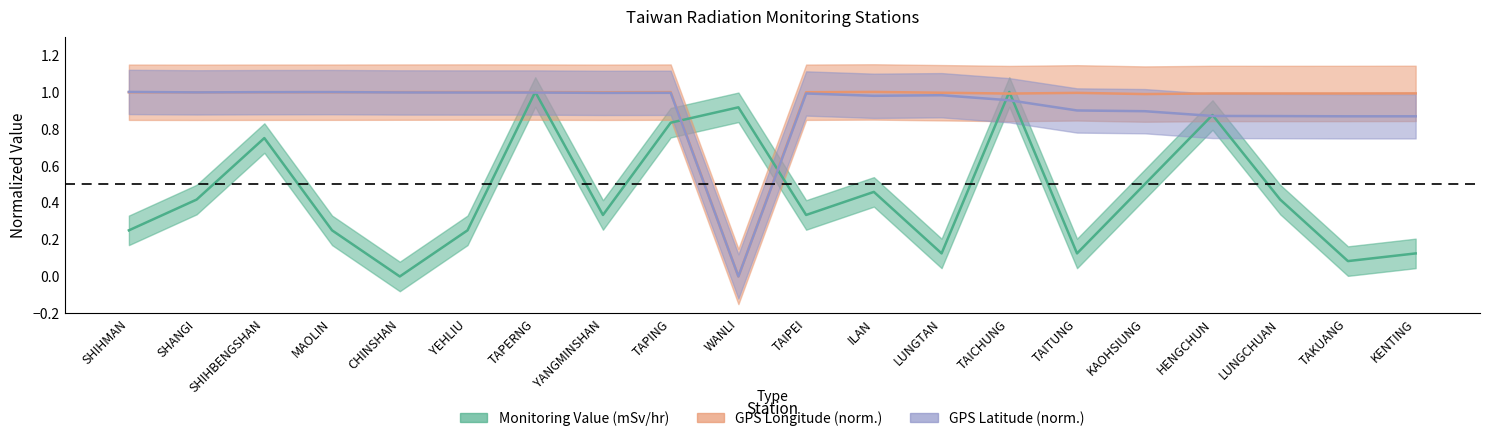

How many lines are shown in the chart?

3